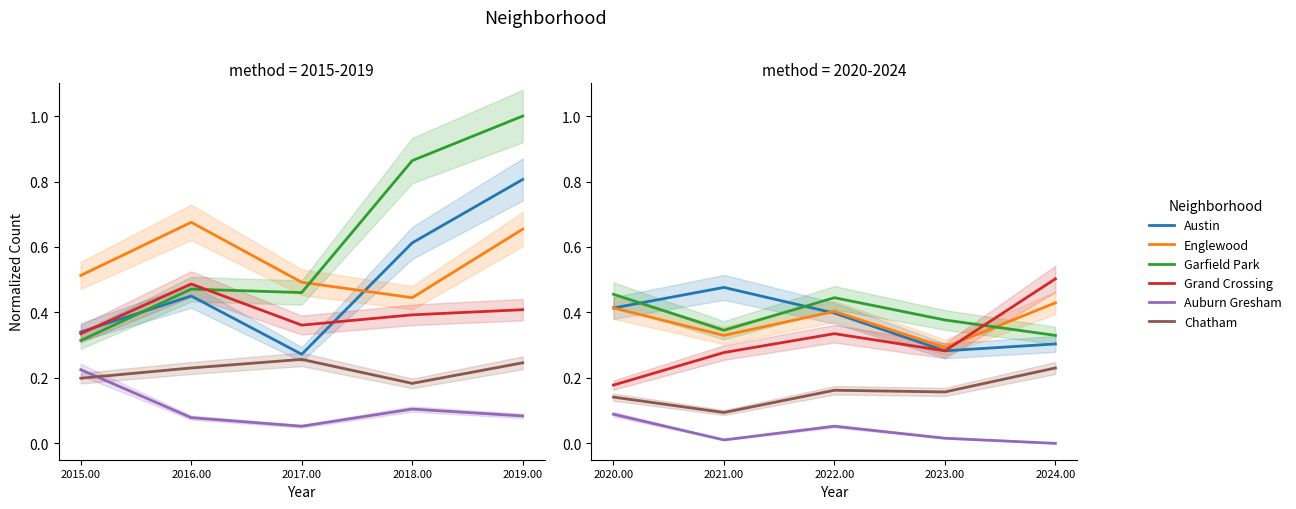

What position from the right is 2023.00?

2